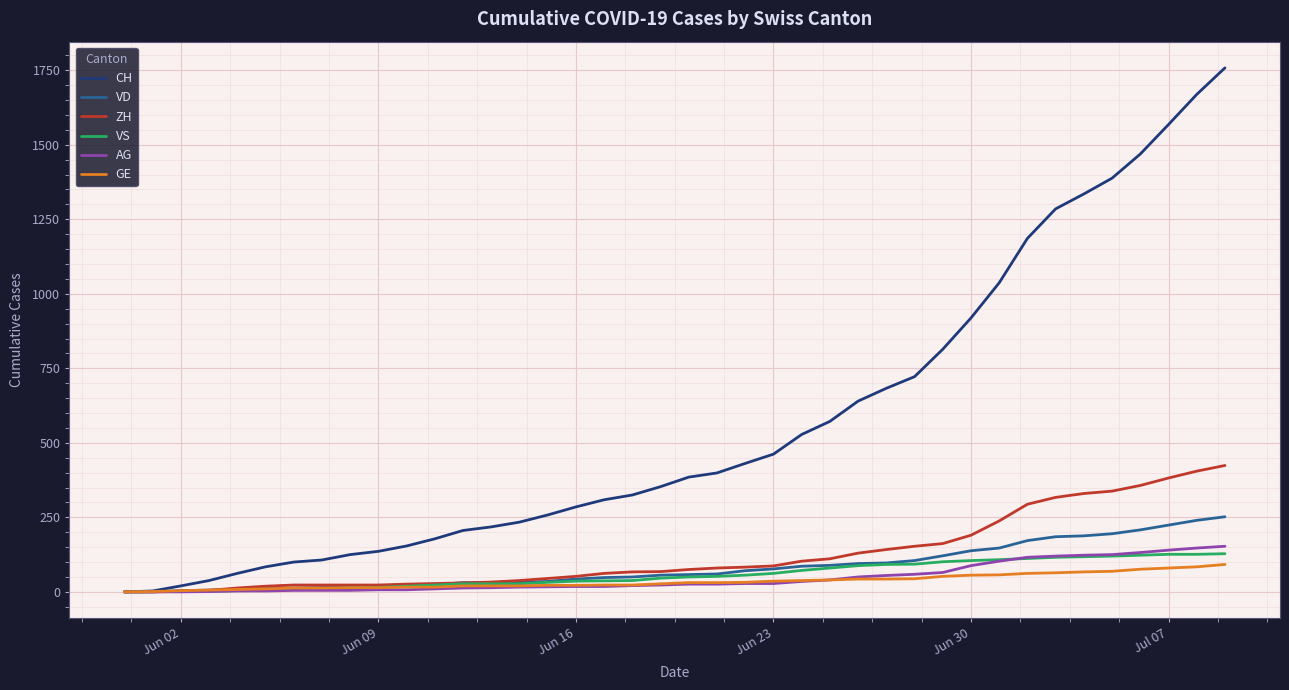

Which series has the largest range (max minus min)?

CH